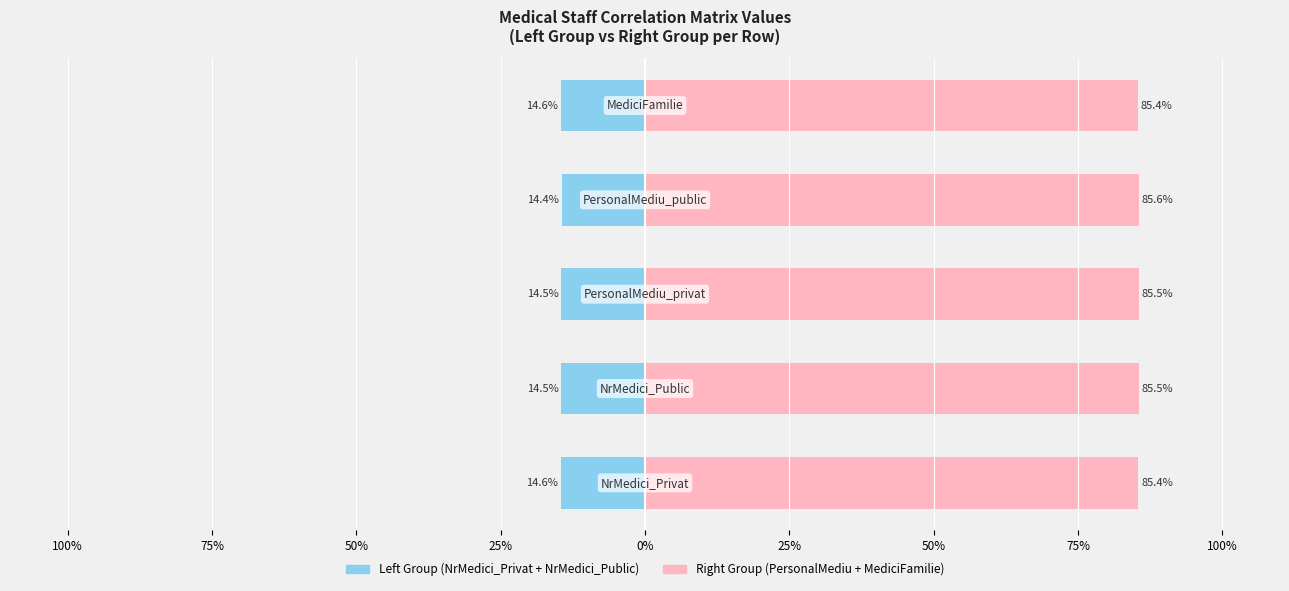

What is the sum of the Right Group values at 75% and 25%?

171.1